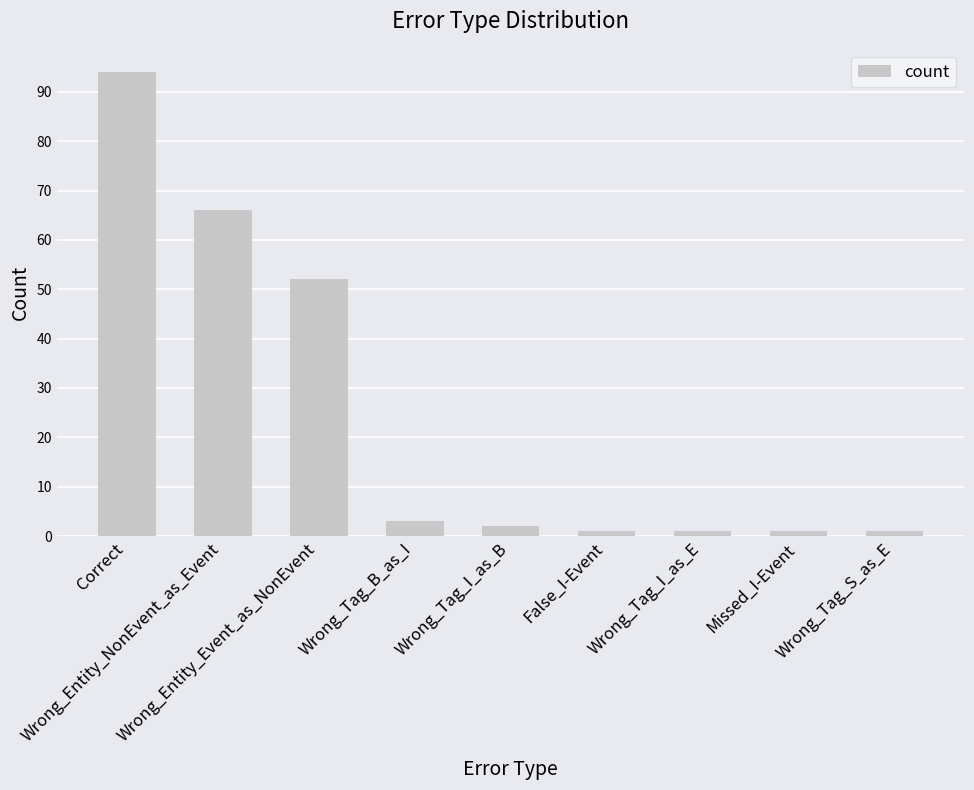

What is the difference between the maximum and minimum values?

93